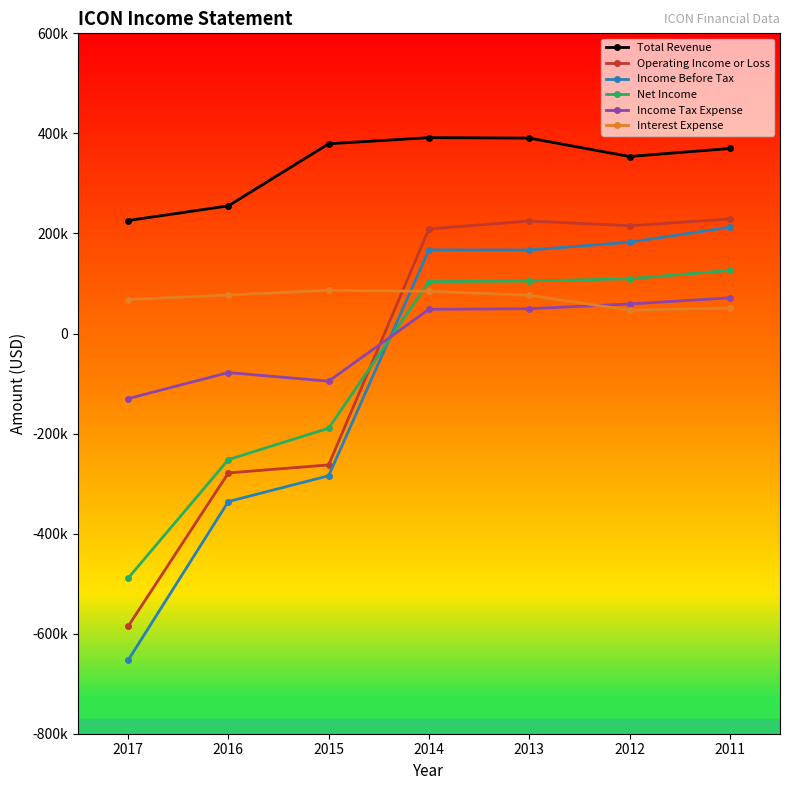

At which label does Total Revenue first exceed 369800?

2015